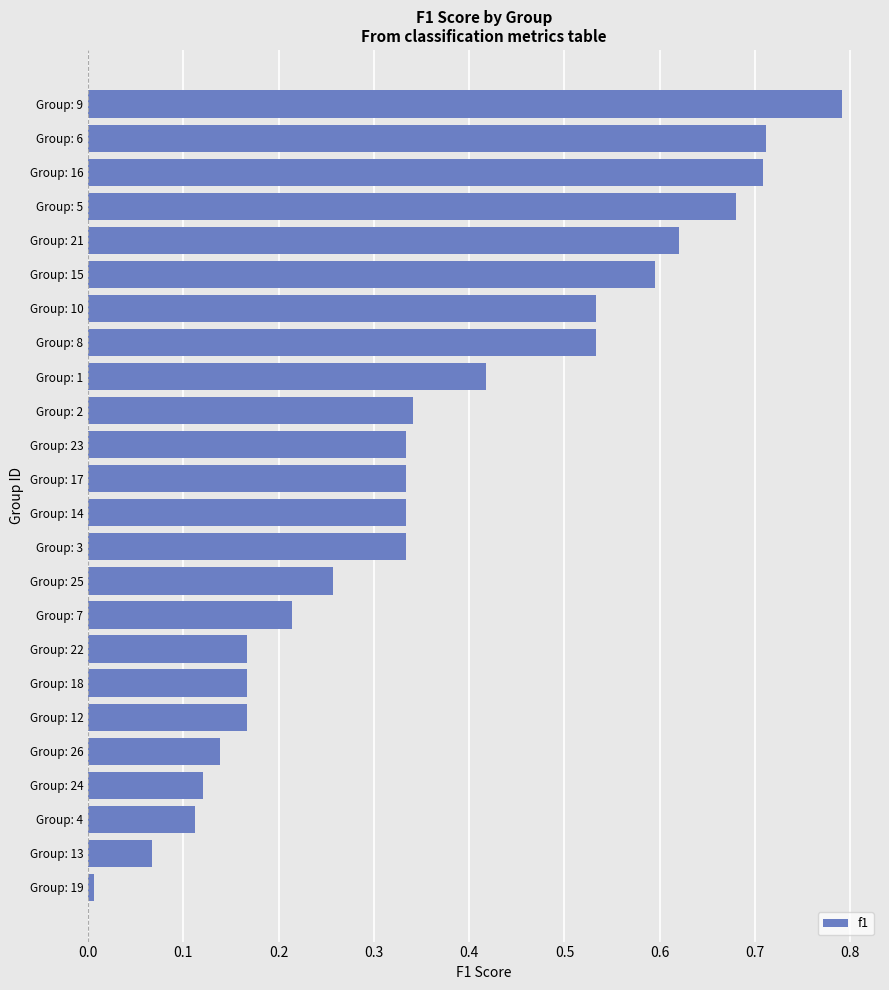

Which category has the highest value across all series?

Group: 9